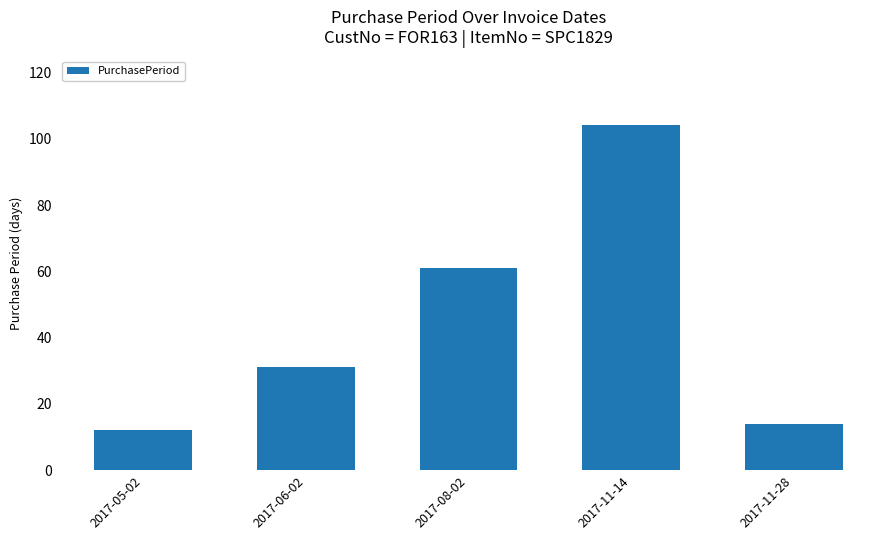

Which has a higher value, 2017-11-14 or 2017-11-28?

2017-11-14